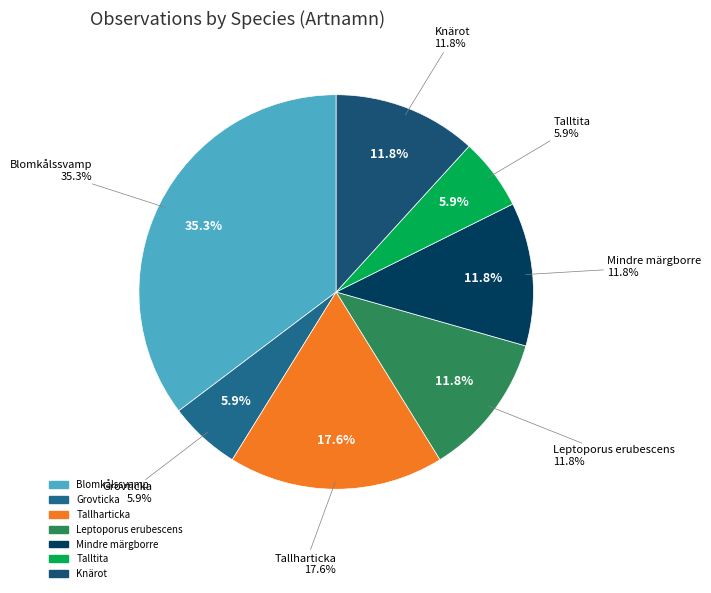

Which category has the biggest portion of the pie?

Blomkålssvamp